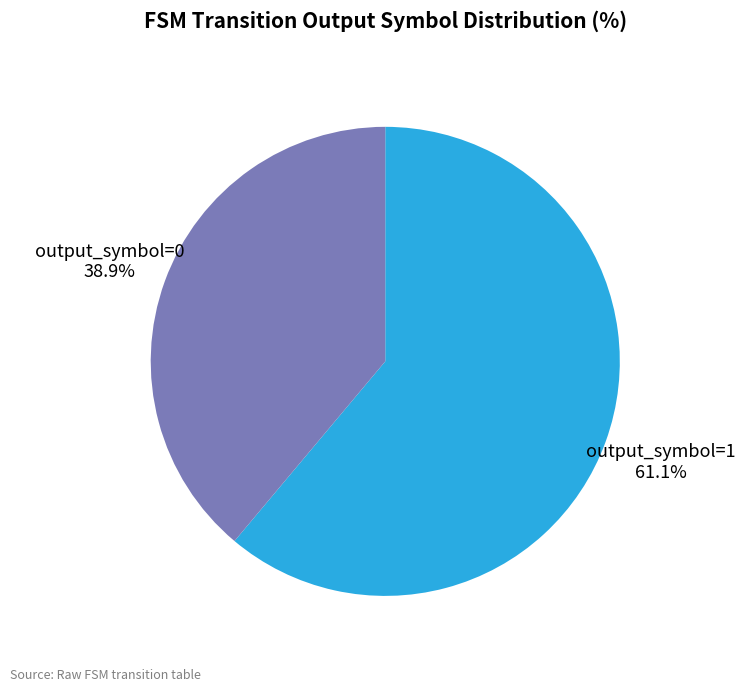

To the nearest percent, what is the difference between the largest and smallest slice percentages?

22%